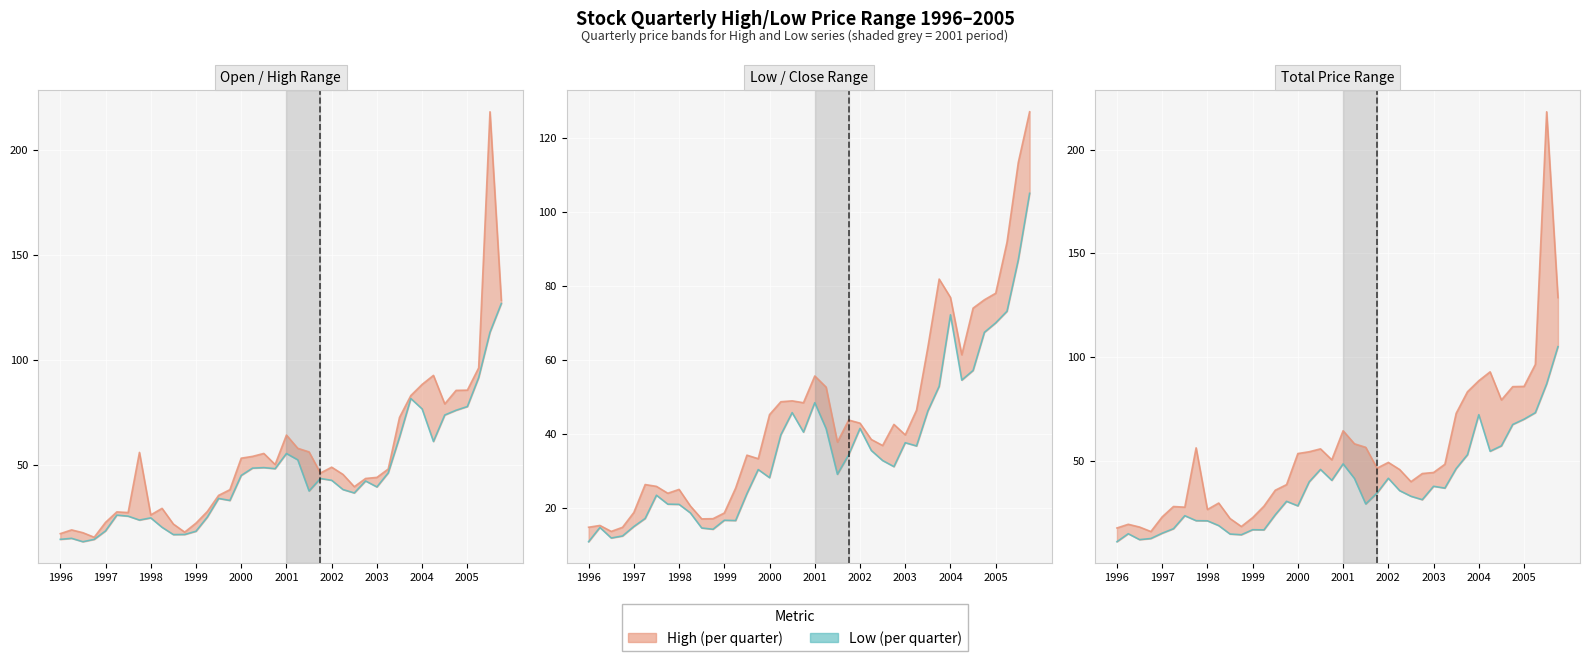

What is the difference between the highest and lowest values at 1998?

5.5